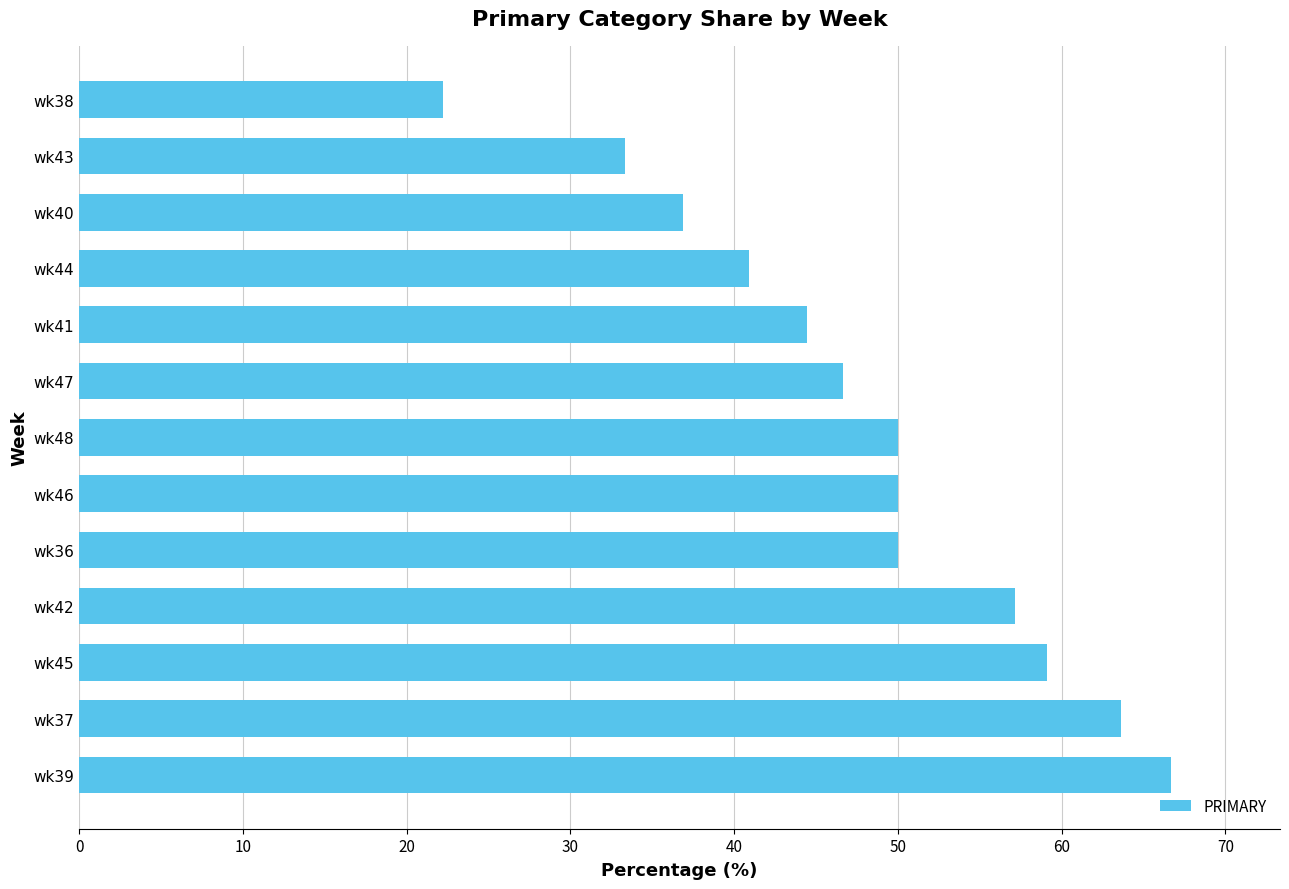

The value at wk46 is 50.0. True or false?

True